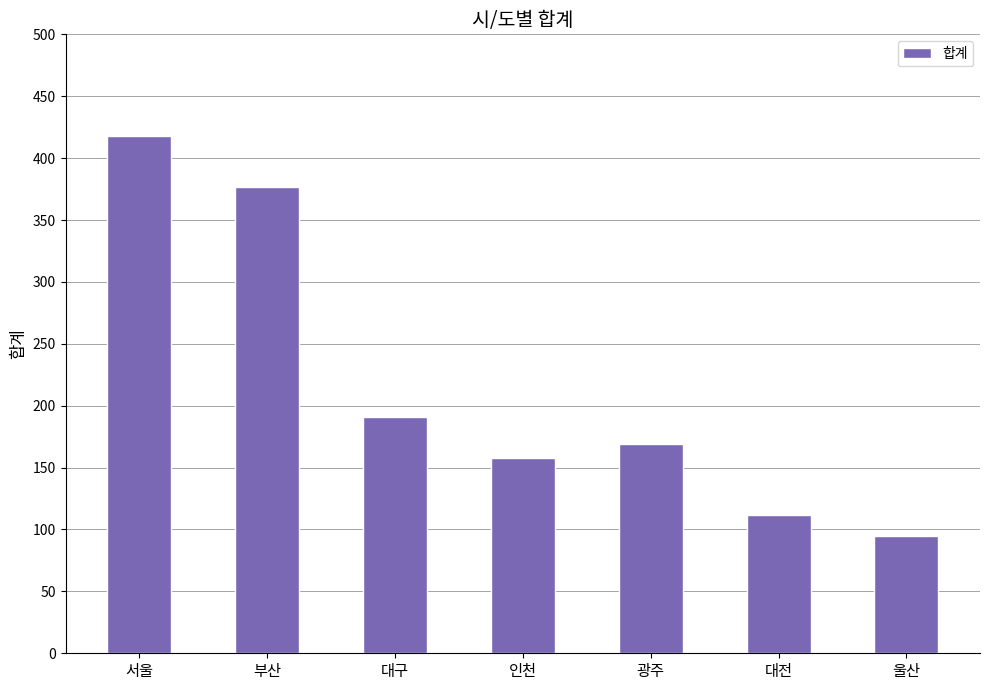

What is the sum of the values at 부산 and 광주?

546